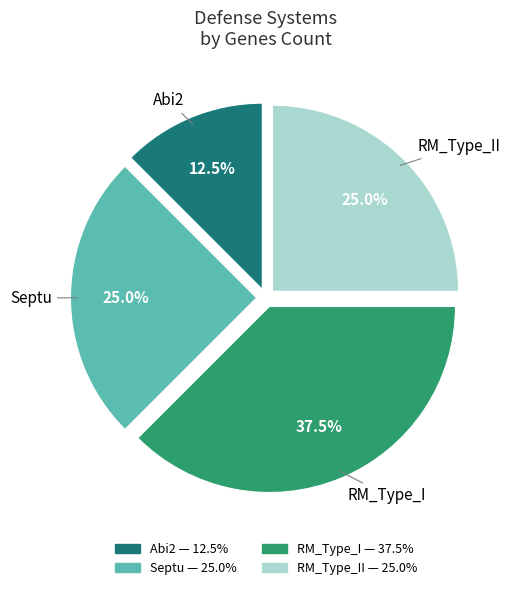

How many segments does this pie chart have?

4